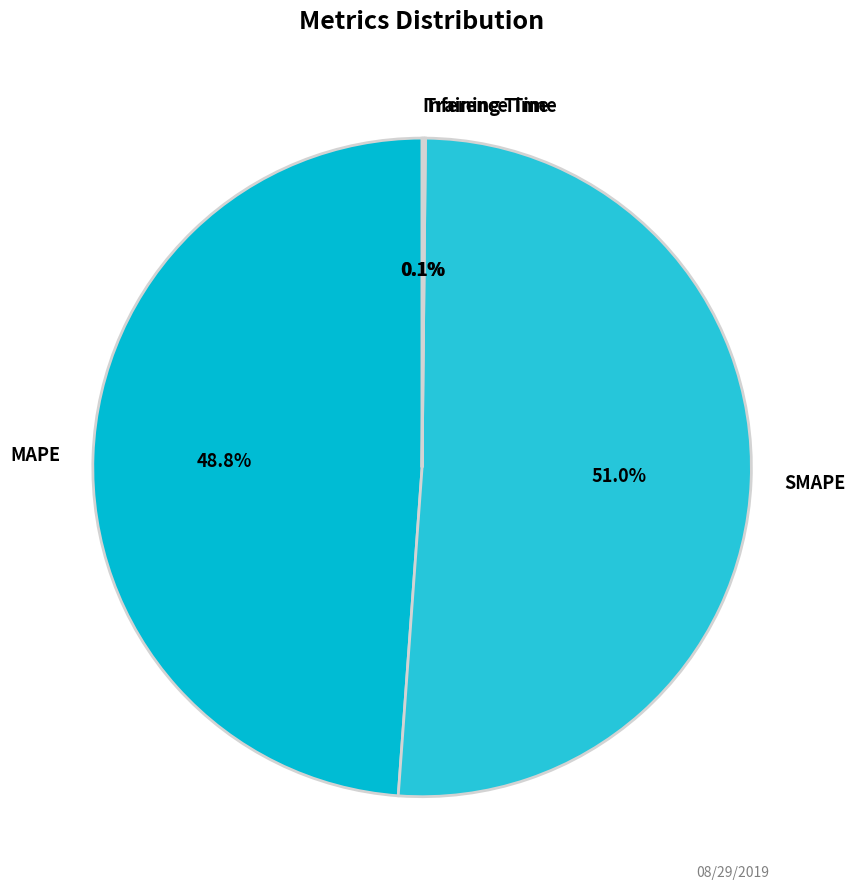

Which category has the biggest portion of the pie?

SMAPE